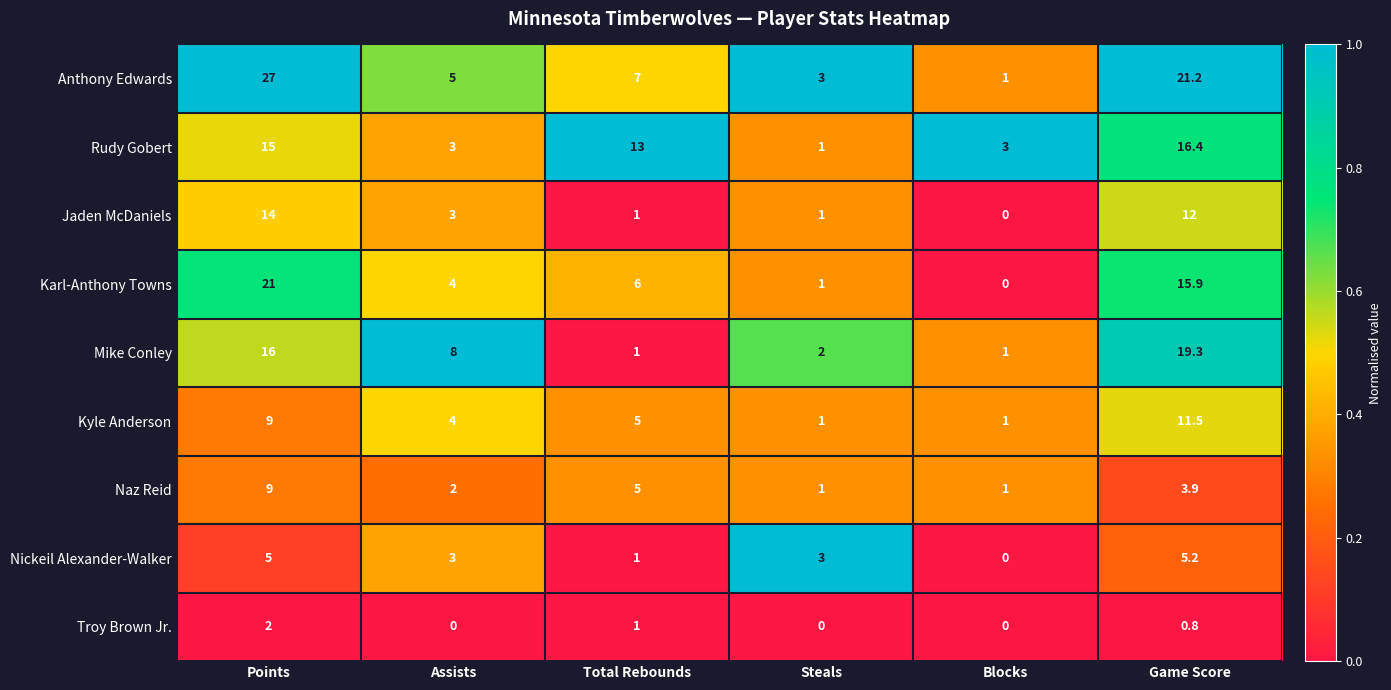

What value does the Naz Reid series have at Points?

9.0